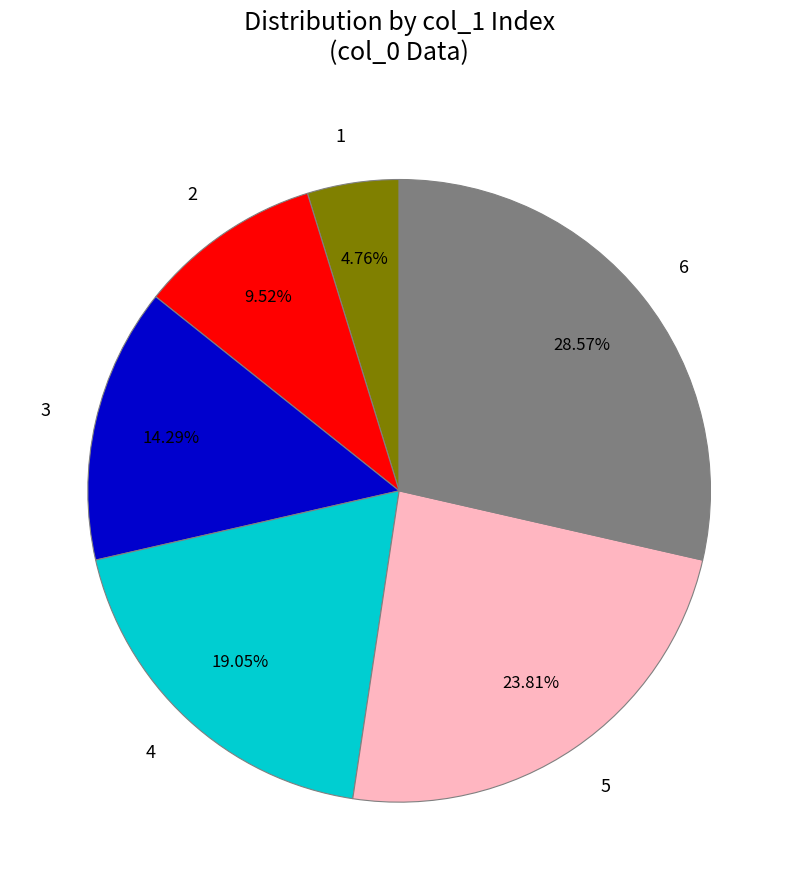

What percentage is the 5 slice, to the nearest percent?

24%